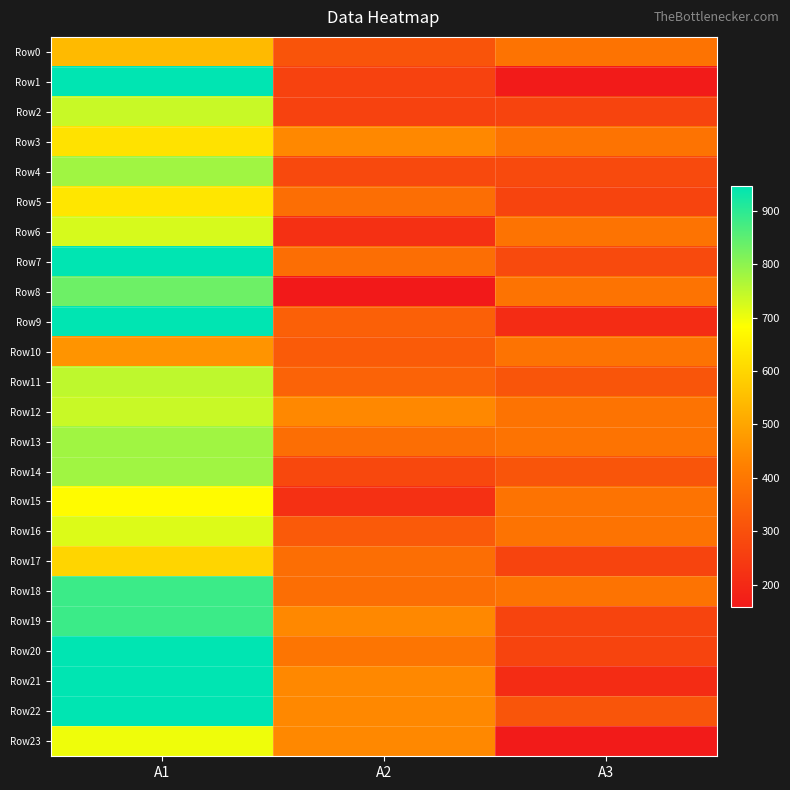

Which series has the largest range (max minus min)?

Row1